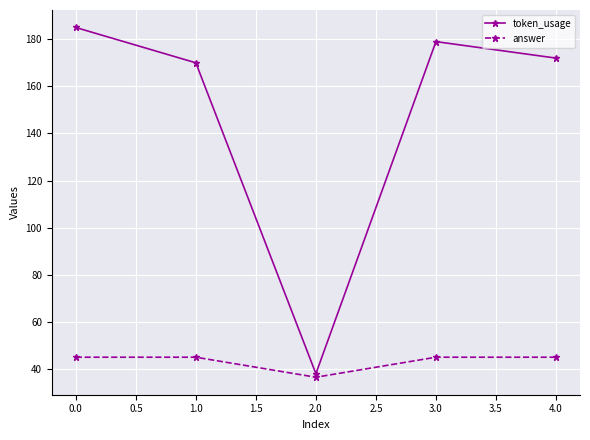

Does the chart have visible grid lines?

Yes